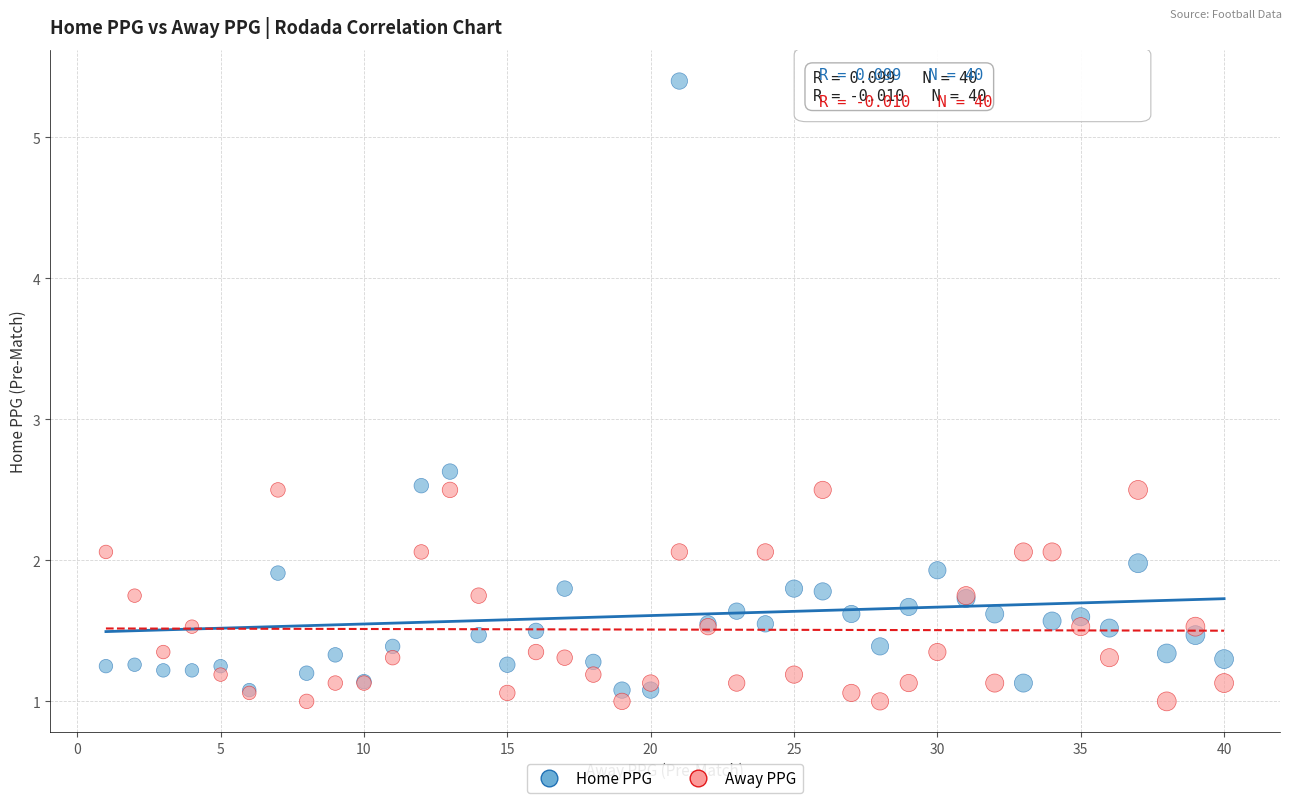

Across all series, what Y value is closest to 3?

2.6